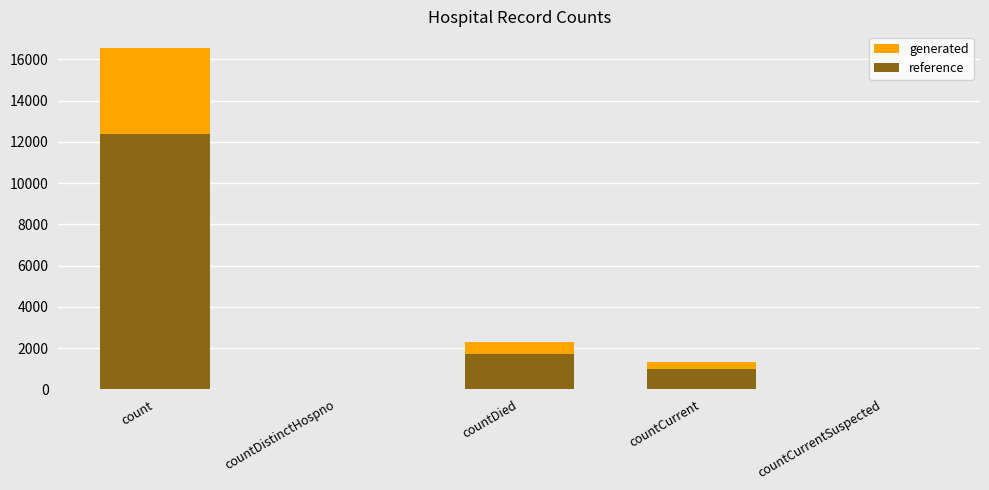

True or false: generated has a value of 603.0 at countCurrent.

False